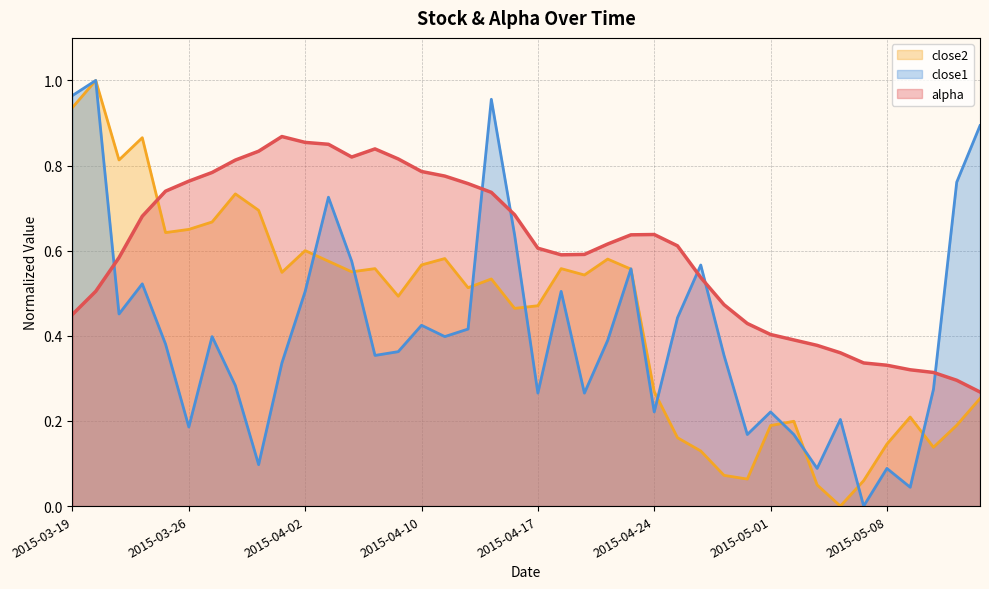

Reading left to right, list all the values displayed in this chart.

alpha: 2015-03-19=0.5	2015-03-20=0.5	2015-03-23=0.6	2015-03-24=0.7	2015-03-25=0.7	2015-03-26=0.8	2015-03-27=0.8	2015-03-30=0.8	2015-03-31=0.8	2015-04-01=0.9	2015-04-02=0.9	2015-04-06=0.9	2015-04-07=0.8	2015-04-08=0.8	2015-04-09=0.8	2015-04-10=0.8	2015-04-13=0.8	2015-04-14=0.8	2015-04-15=0.7	2015-04-16=0.7	2015-04-17=0.6	2015-04-20=0.6	2015-04-21=0.6	2015-04-22=0.6	2015-04-23=0.6	2015-04-24=0.6	2015-04-27=0.6	2015-04-28=0.5	2015-04-29=0.5	2015-04-30=0.4	2015-05-01=0.4	2015-05-04=0.4	2015-05-05=0.4	2015-05-06=0.4	2015-05-07=0.3	2015-05-08=0.3	2015-05-11=0.3	2015-05-12=0.3	2015-05-13=0.3	2015-05-14=0.3
close2: 2015-03-19=0.9	2015-03-20=1.0	2015-03-23=0.8	2015-03-24=0.9	2015-03-25=0.6	2015-03-26=0.7	2015-03-27=0.7	2015-03-30=0.7	2015-03-31=0.7	2015-04-01=0.5	2015-04-02=0.6	2015-04-06=0.6	2015-04-07=0.6	2015-04-08=0.6	2015-04-09=0.5	2015-04-10=0.6	2015-04-13=0.6	2015-04-14=0.5	2015-04-15=0.5	2015-04-16=0.5	2015-04-17=0.5	2015-04-20=0.6	2015-04-21=0.5	2015-04-22=0.6	2015-04-23=0.6	2015-04-24=0.3	2015-04-27=0.2	2015-04-28=0.1	2015-04-29=0.1	2015-04-30=0.1	2015-05-01=0.2	2015-05-04=0.2	2015-05-05=0.0	2015-05-06=0.0	2015-05-07=0.1	2015-05-08=0.1	2015-05-11=0.2	2015-05-12=0.1	2015-05-13=0.2	2015-05-14=0.3
close1: 2015-03-19=1.0	2015-03-20=1.0	2015-03-23=0.5	2015-03-24=0.5	2015-03-25=0.4	2015-03-26=0.2	2015-03-27=0.4	2015-03-30=0.3	2015-03-31=0.1	2015-04-01=0.3	2015-04-02=0.5	2015-04-06=0.7	2015-04-07=0.6	2015-04-08=0.4	2015-04-09=0.4	2015-04-10=0.4	2015-04-13=0.4	2015-04-14=0.4	2015-04-15=1.0	2015-04-16=0.6	2015-04-17=0.3	2015-04-20=0.5	2015-04-21=0.3	2015-04-22=0.4	2015-04-23=0.6	2015-04-24=0.2	2015-04-27=0.4	2015-04-28=0.6	2015-04-29=0.4	2015-04-30=0.2	2015-05-01=0.2	2015-05-04=0.2	2015-05-05=0.1	2015-05-06=0.2	2015-05-07=0.0	2015-05-08=0.1	2015-05-11=0.0	2015-05-12=0.3	2015-05-13=0.8	2015-05-14=0.9